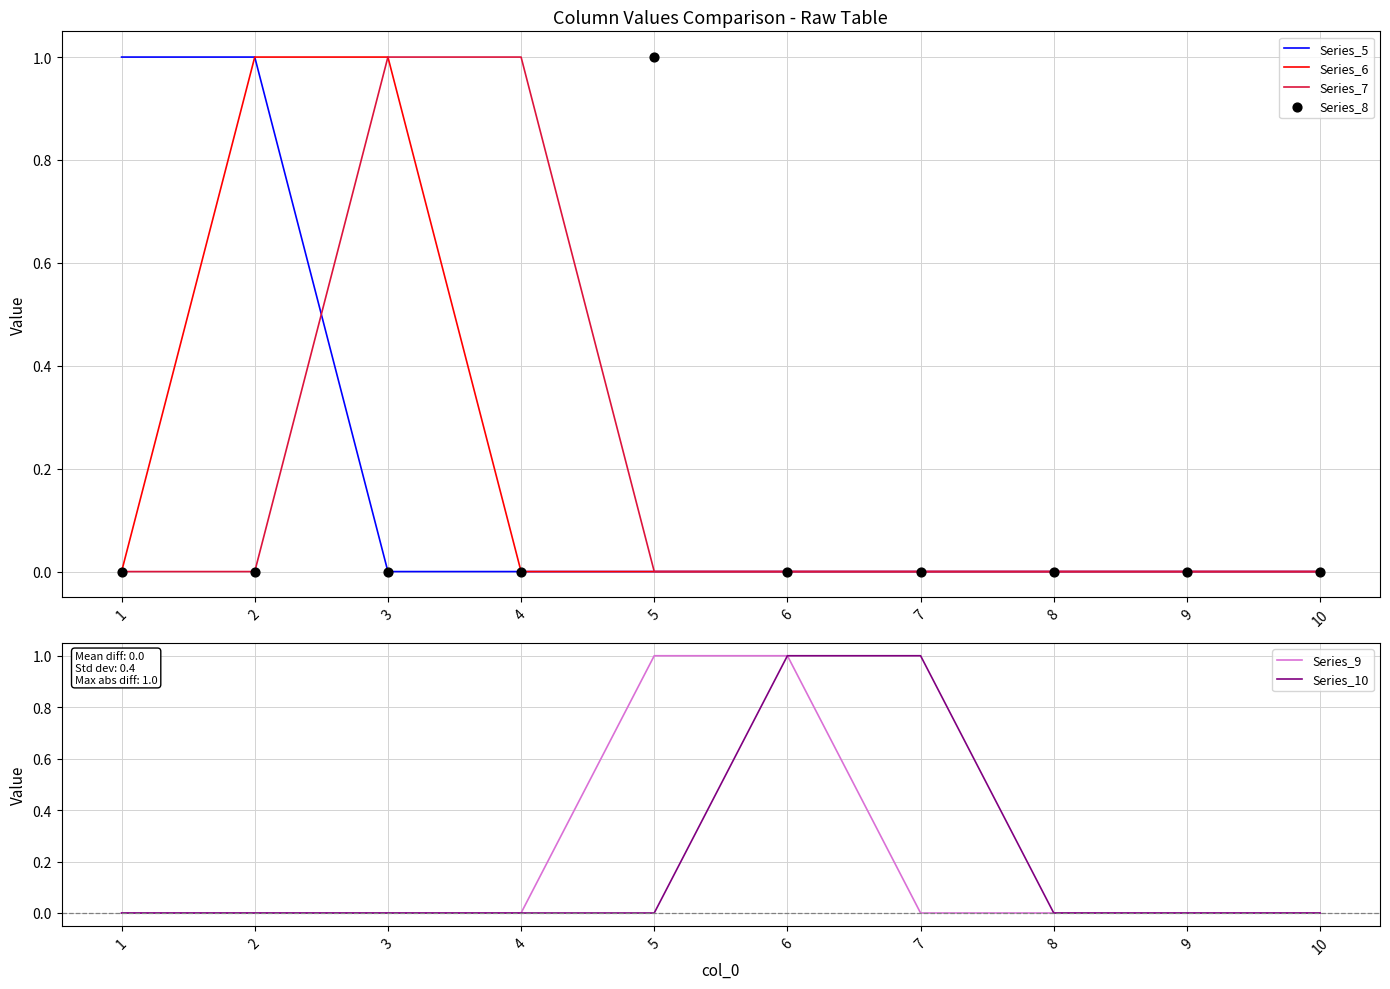

Is the value of Series_10 at 5 greater than the value of Series_6 at 6?

No